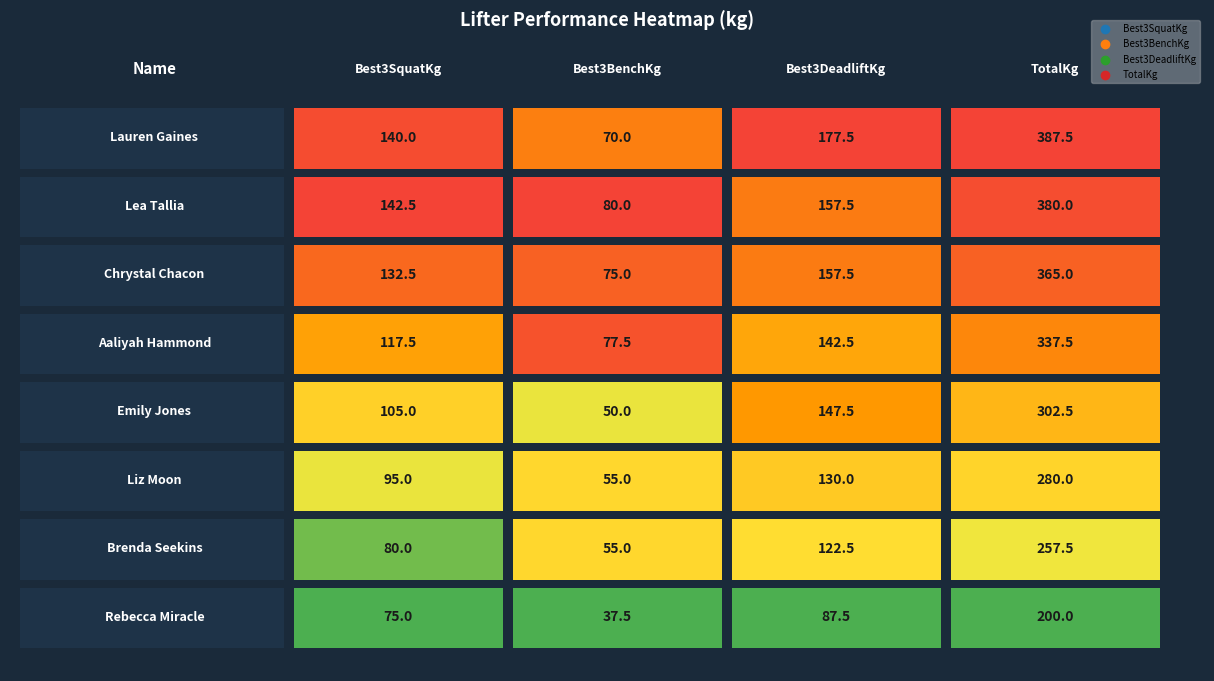

Count the number of data series in this chart.

8